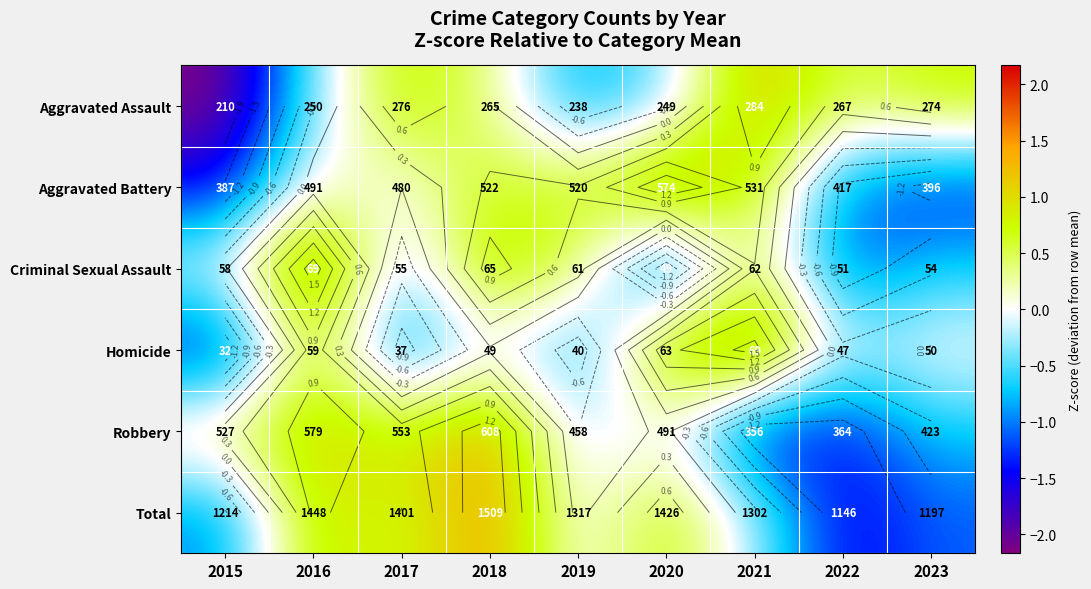

How many series are shown in this chart?

6